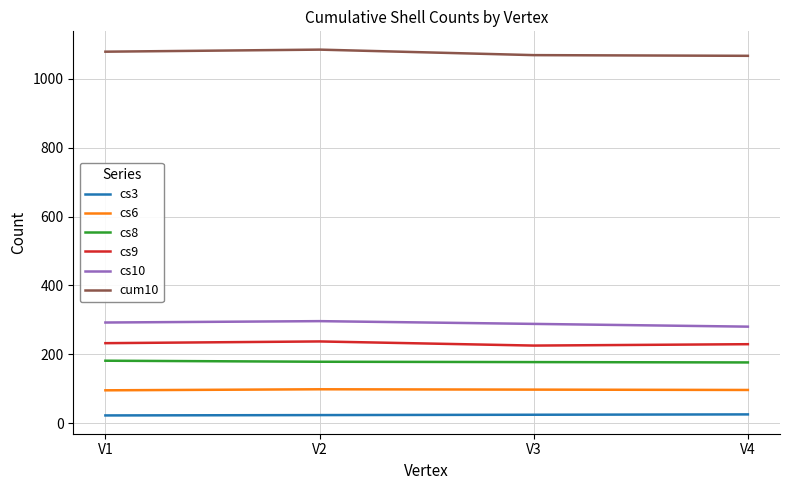

True or false: cs10 and cs3 intersect in this chart.

False